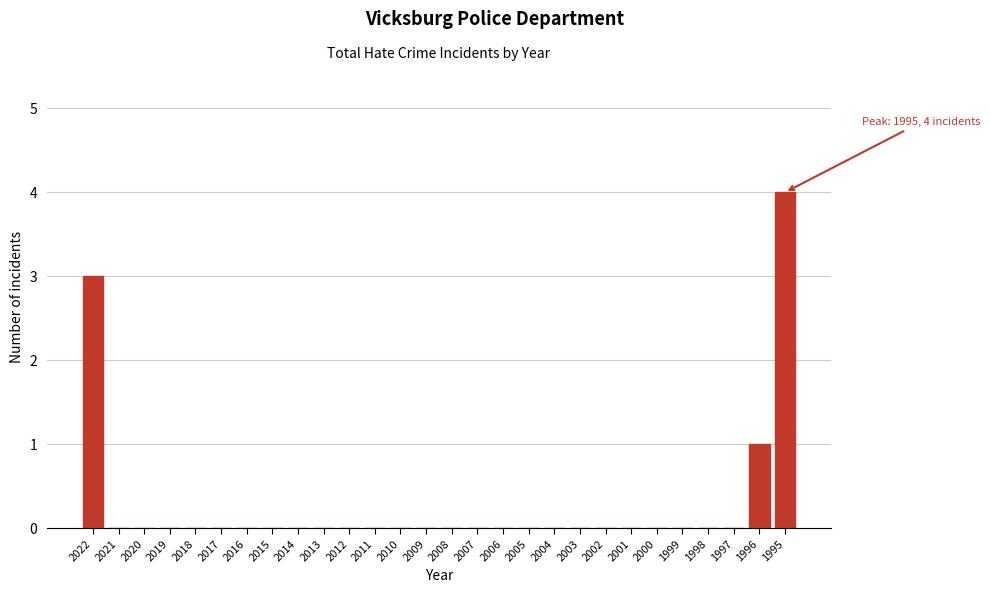

Reading left to right, list all the values displayed in this chart.

2022=3	2021=0	2020=0	2019=0	2018=0	2017=0	2016=0	2015=0	2014=0	2013=0	2012=0	2011=0	2010=0	2009=0	2008=0	2007=0	2006=0	2005=0	2004=0	2003=0	2002=0	2001=0	2000=0	1999=0	1998=0	1997=0	1996=1	1995=4